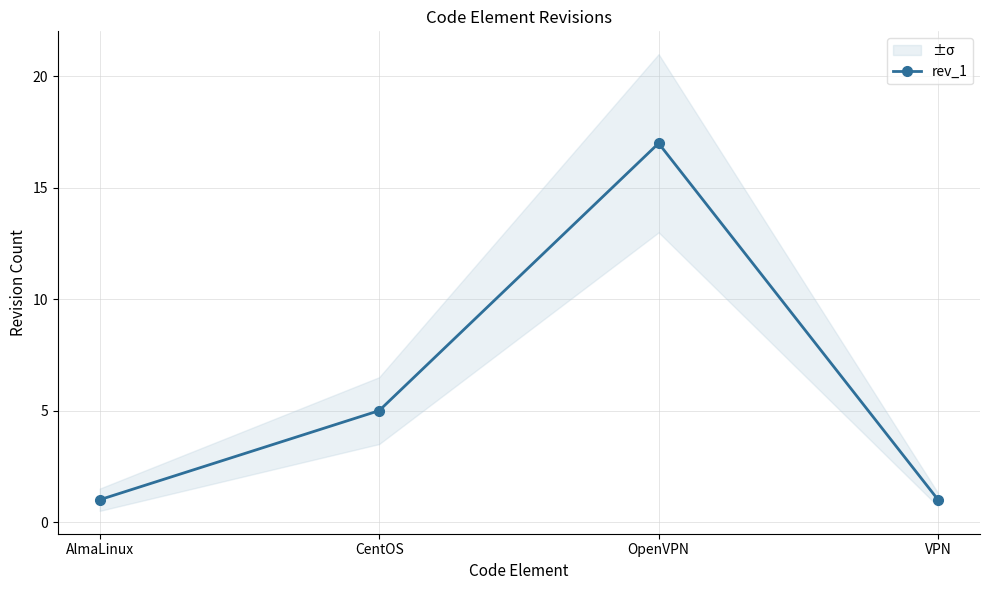

Approximately how many times larger is the value at OpenVPN compared to CentOS?

3.4